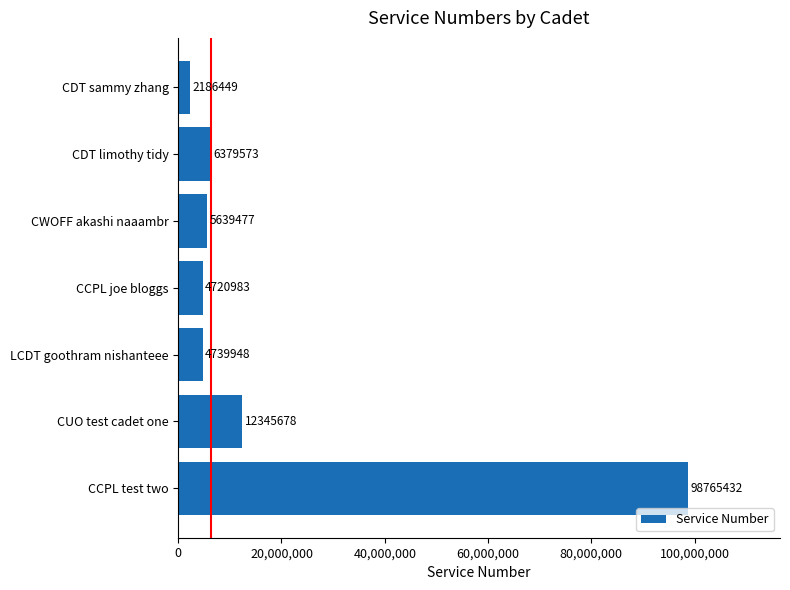

Where is the data nearest to the value 50475940?

CUO test cadet one